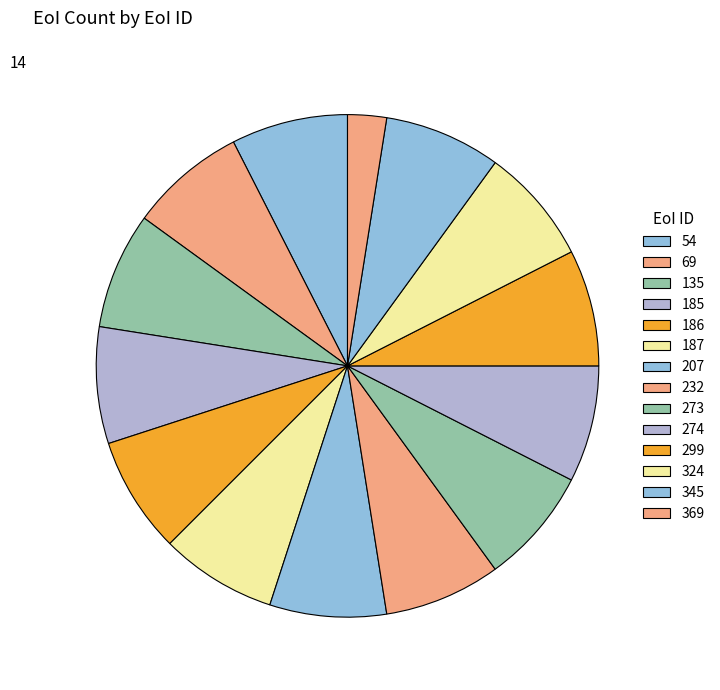

Between 232 and 186, which is larger?

232